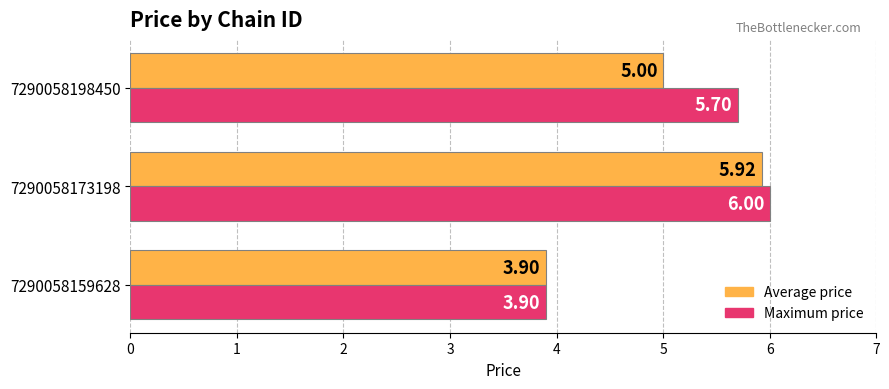

List the series in order of their overall mean, highest first.

Maximum price, Average price